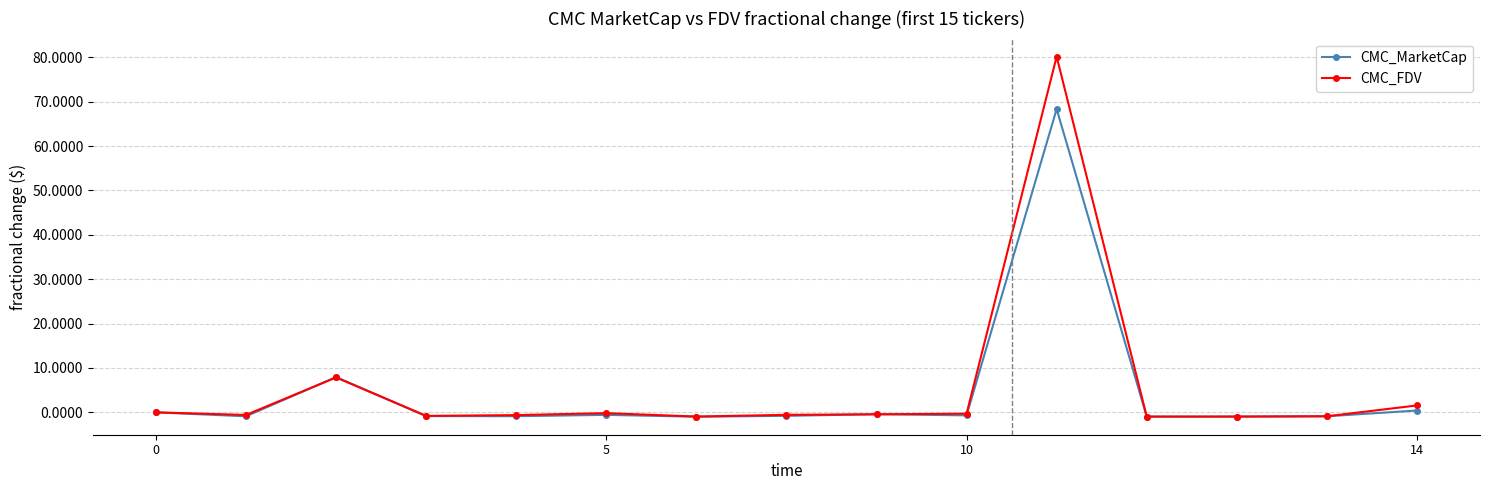

What is the maximum value shown in the chart?

80.2